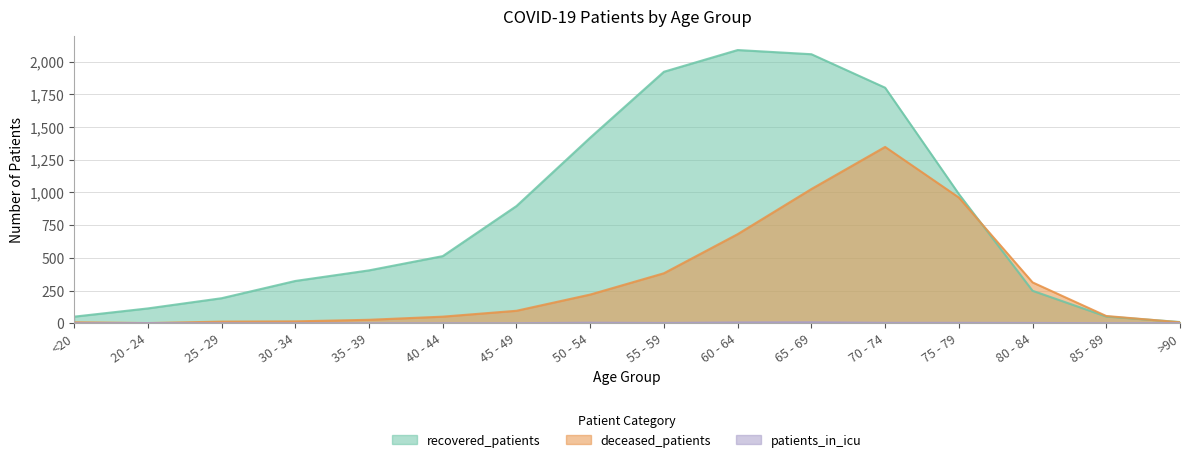

How many data points does each series have?

16